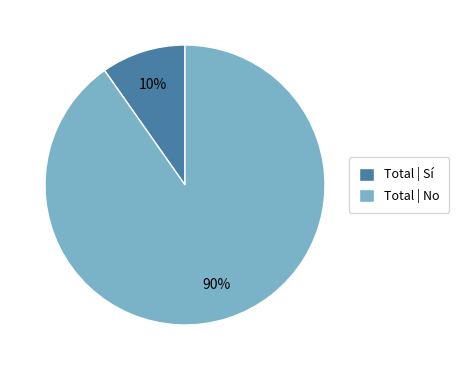

Is it true that Total | No is 82% of the pie?

False